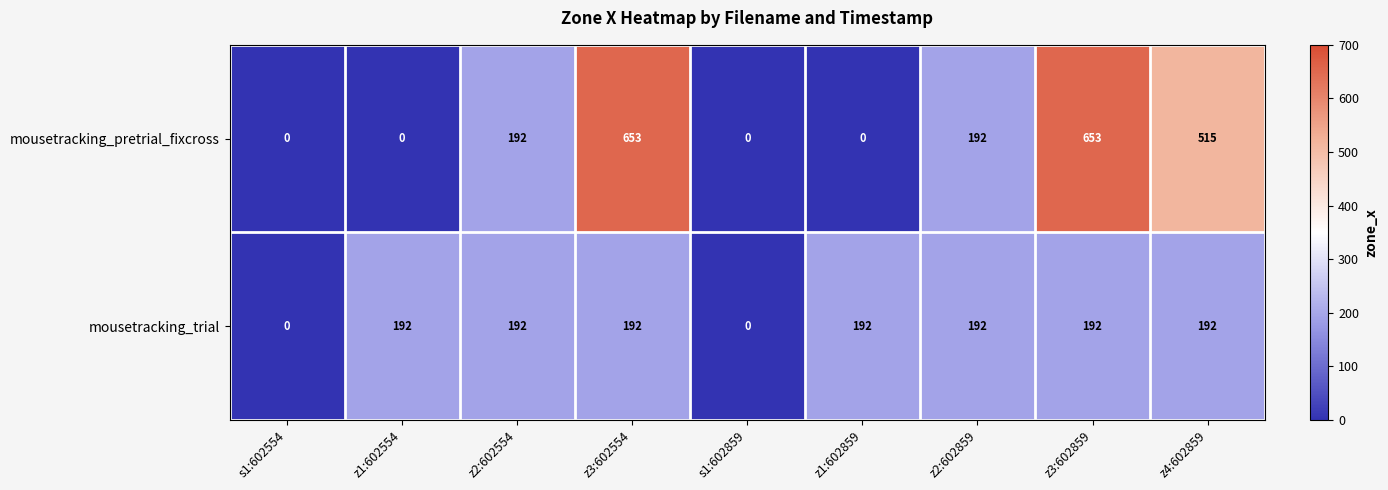

Between z3:602554 and z1:602859, which series saw the biggest shift?

mousetracking_pretrial_fixcross